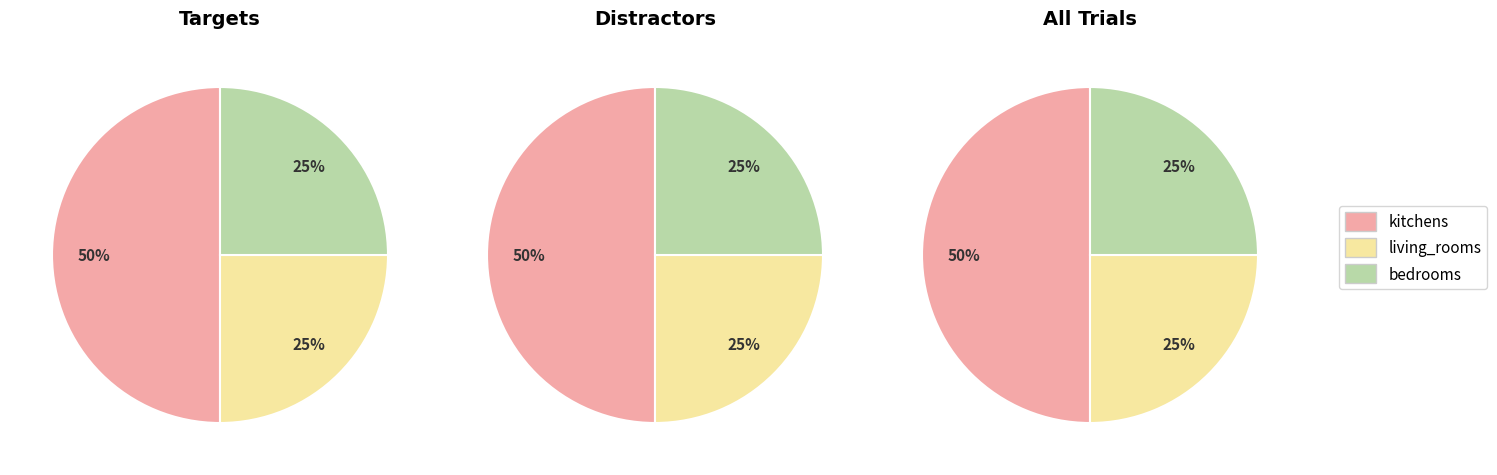

How many slices are in this pie chart?

3